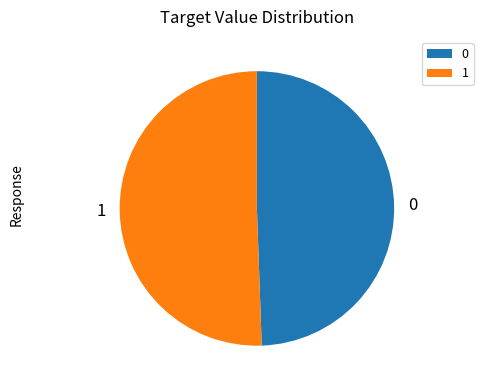

True or false: 1 accounts for 44% of the total.

False